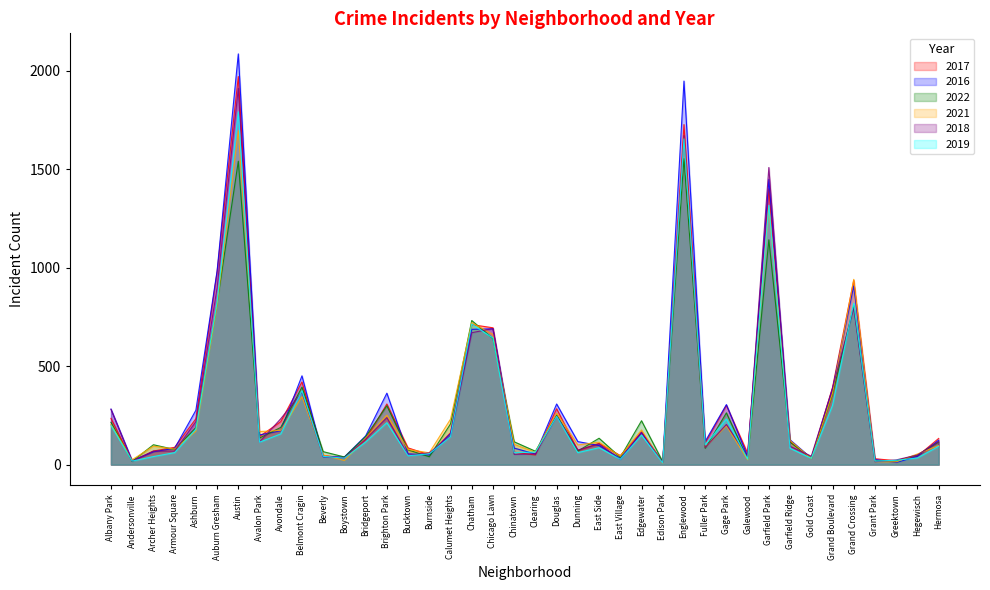

At which category does the chart reach its peak across all series?

Austin